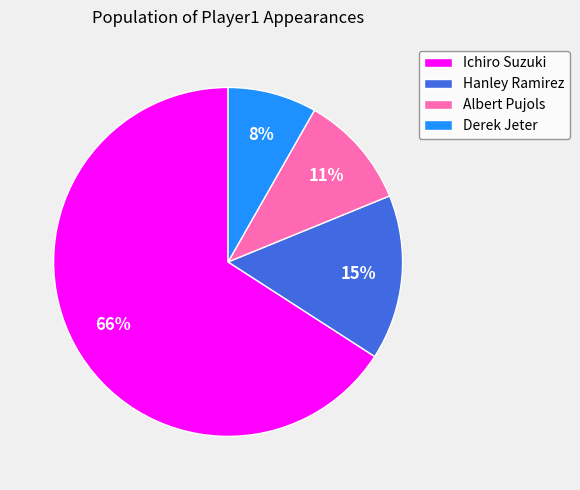

Which has a higher value, Derek Jeter or Albert Pujols?

Albert Pujols